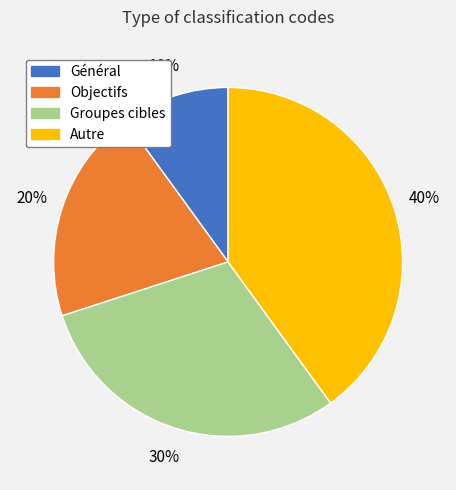

Count the number of slices in the pie.

4